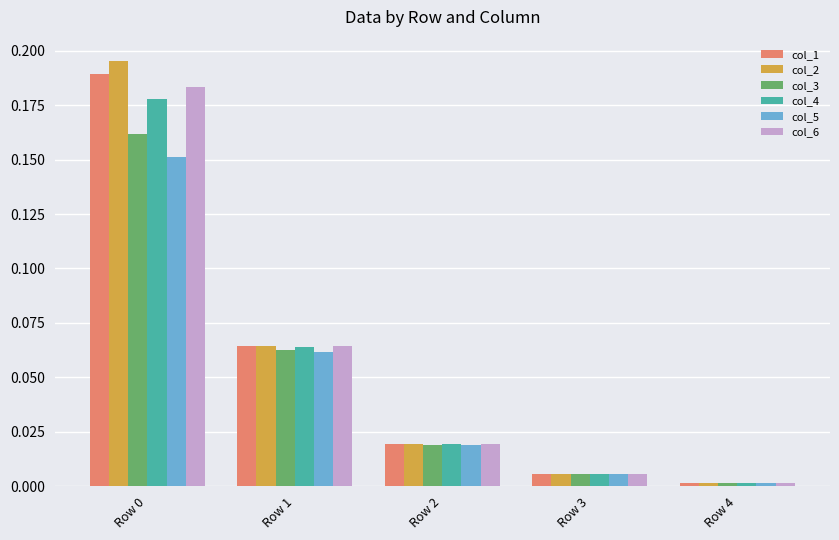

True or false: col_6 has a value of 0.1 at Row 0.

False